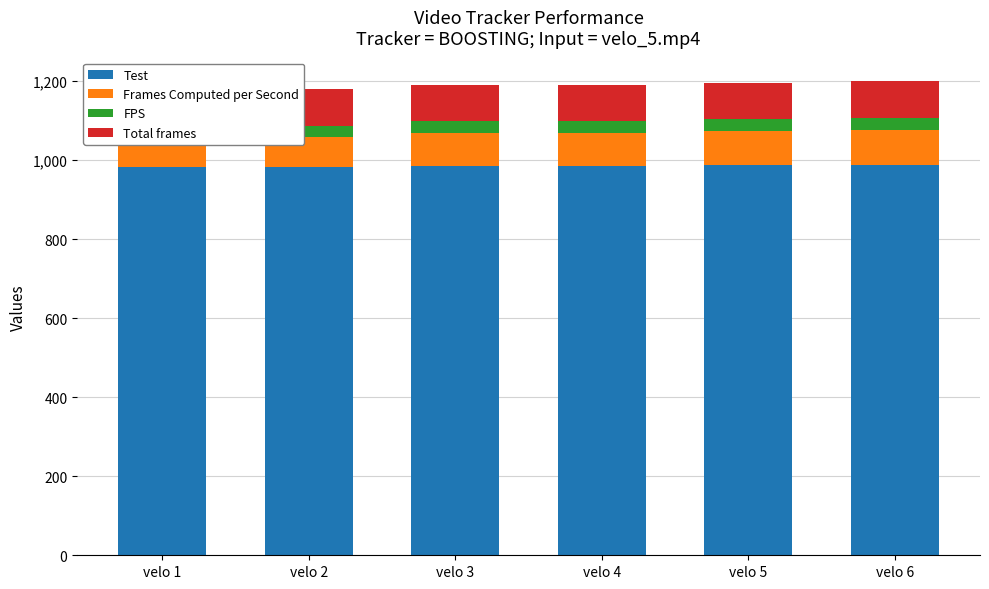

What is the maximum value shown in the chart?

988.0